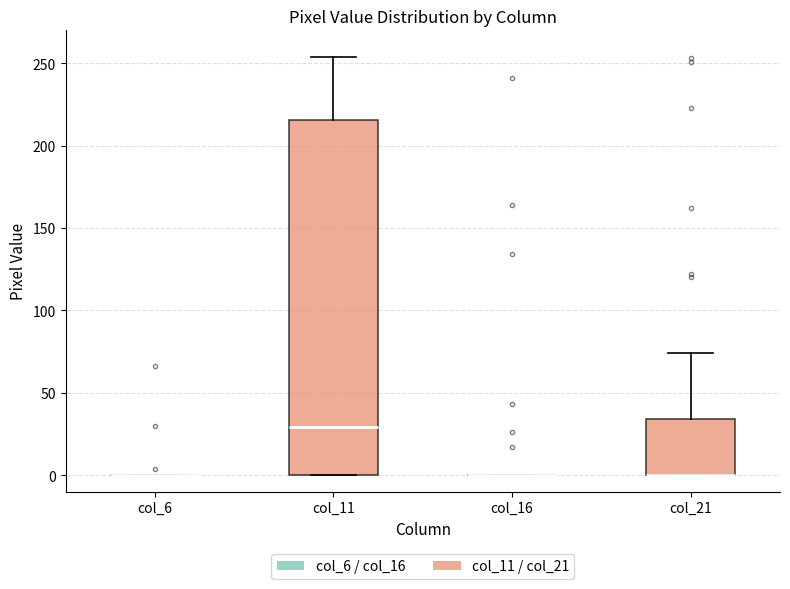

Reading left to right, read every box against the y-axis: the position of its median line, the range the box covers, and the ends of its whiskers. The values are not printed on the chart, so give them approximately, as read against the axis.

col_6: box collapsed to a line at 0, whiskers 0 to 0
col_11: median 30, box 0 to 215, whiskers 0 to 255
col_16: box collapsed to a line at 0, whiskers 0 to 0
col_21: median 0 (drawn on the box's lower edge), box 0 to 35, whiskers 0 to 75